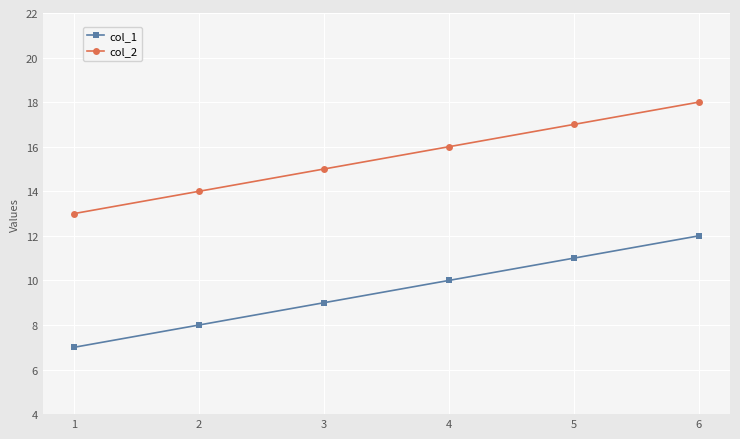

What is the spread (max minus min) of values at 6?

6